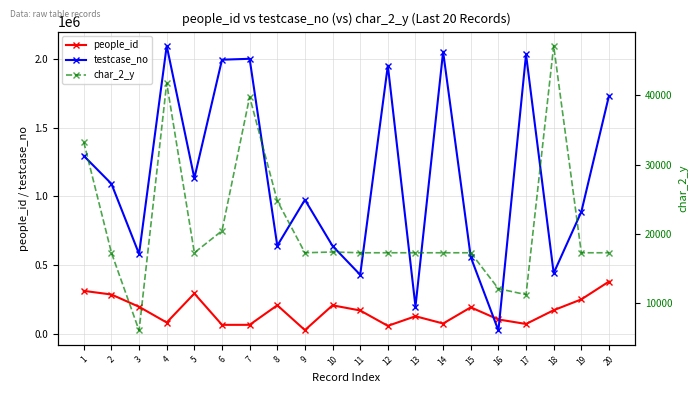

Which series has the largest range (max minus min)?

testcase_no